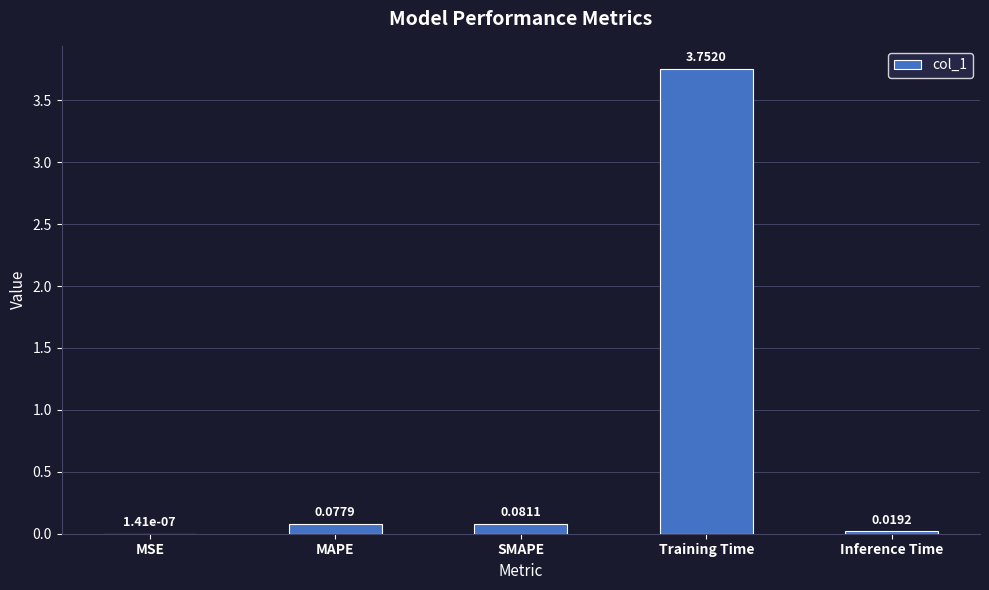

At which label is the value closest to 1?

SMAPE